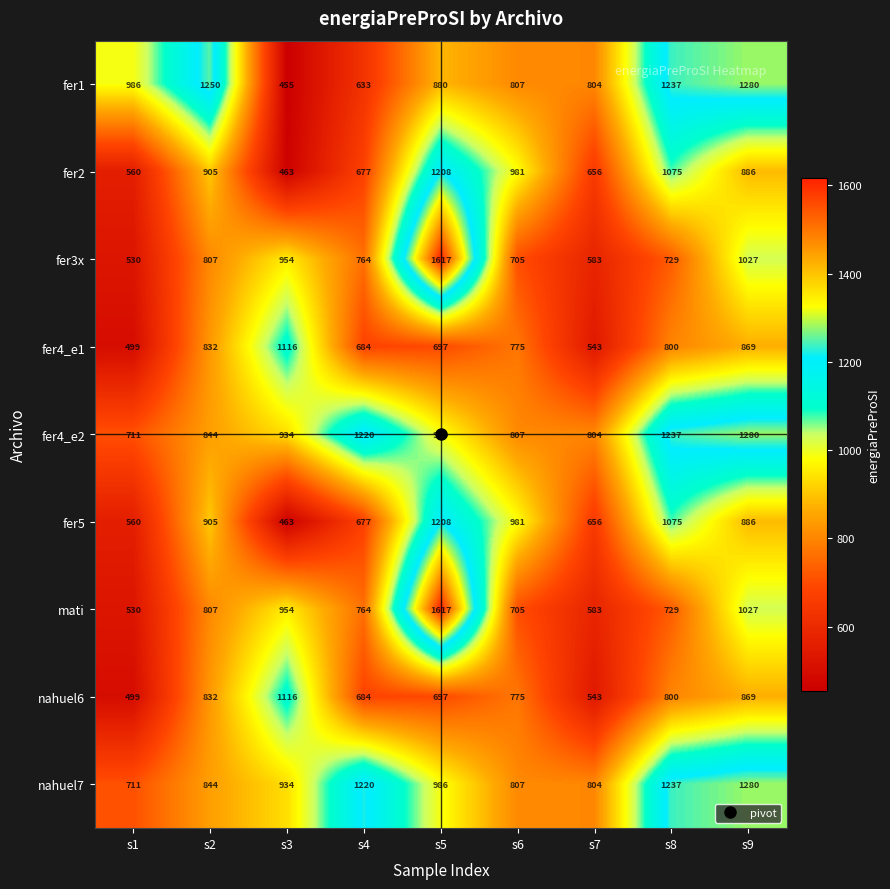

List the labels in order of fer3x value, largest first.

s5, s9, s3, s2, s4, s8, s6, s7, s1